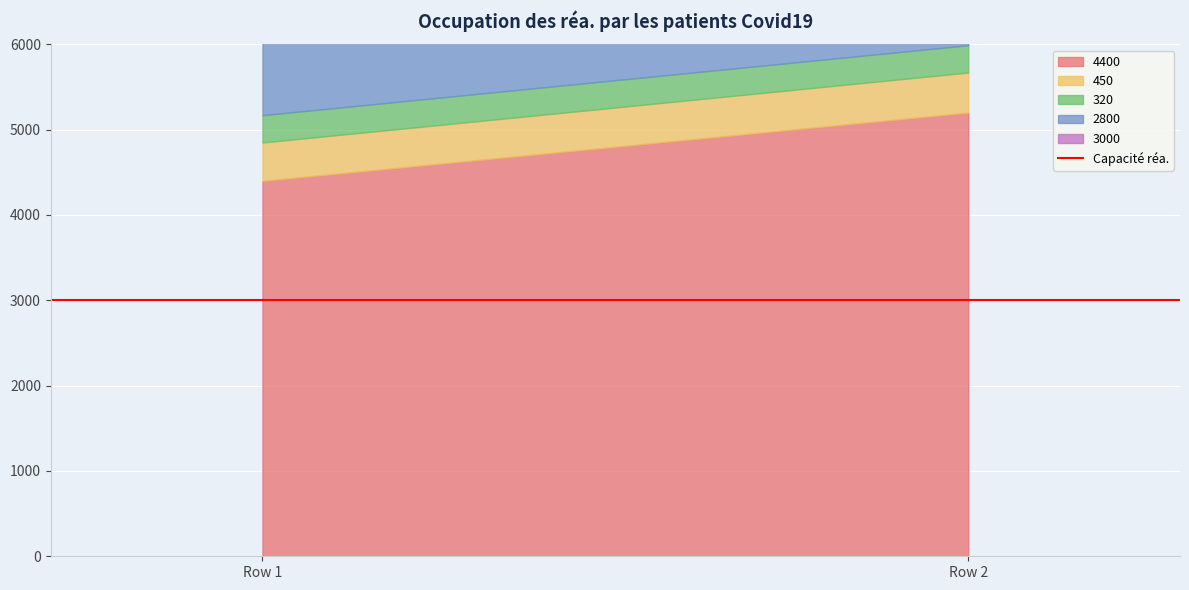

Between Row 1 and Row 2, which is larger?

Row 2